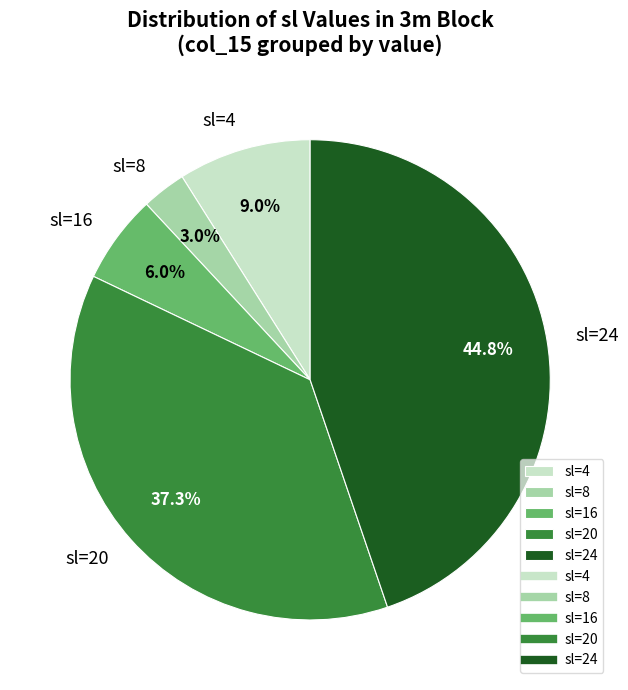

Do sl=4 and sl=8 together represent more than half of the pie?

No